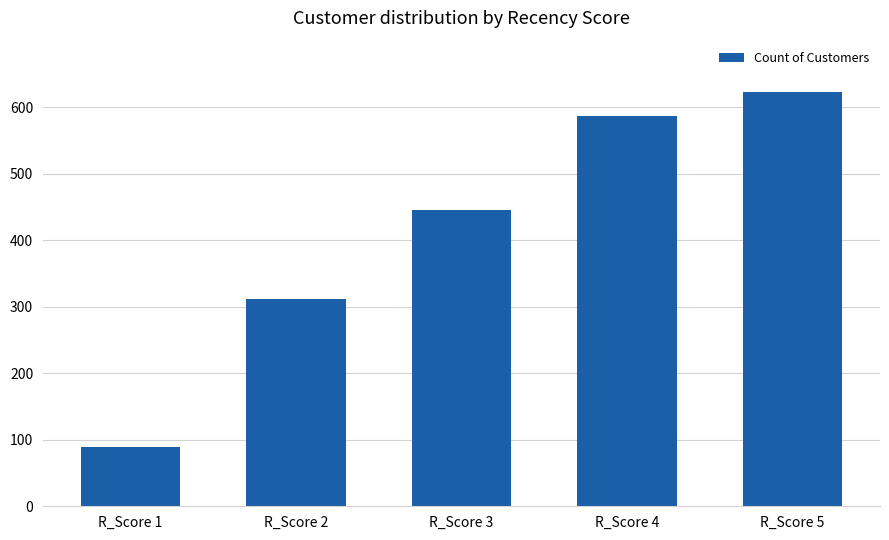

What is the average value?

411